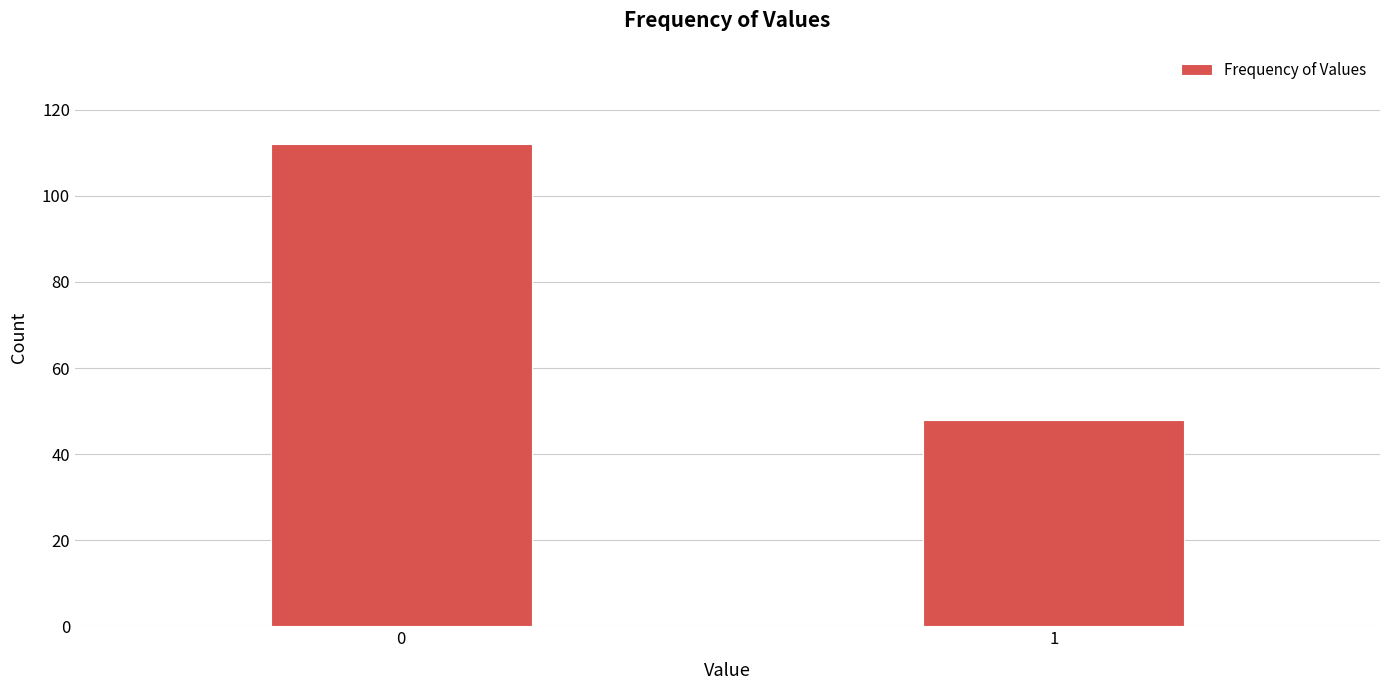

Reading left to right, list all the values displayed in this chart.

112	48